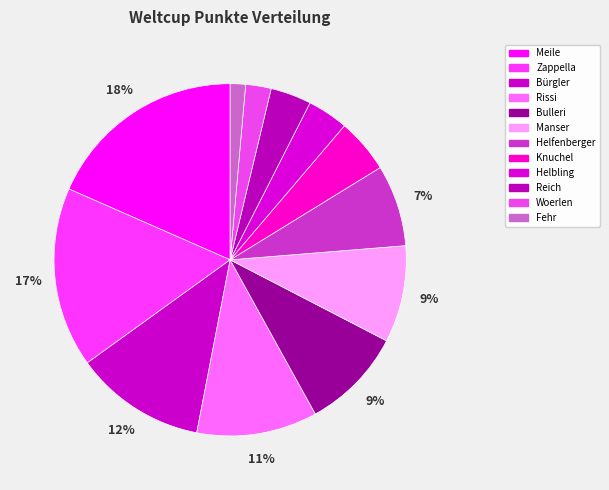

Do Helbling and Bulleri together represent more than half of the pie?

No